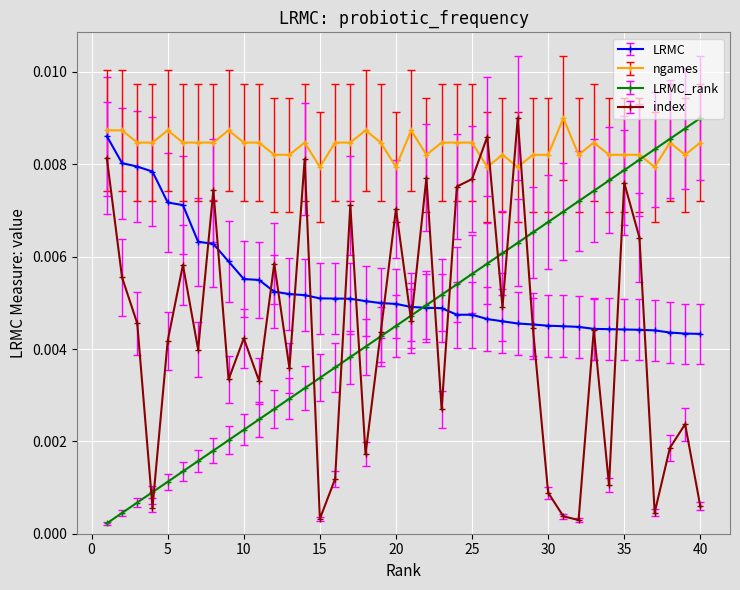

Which series has the largest total across all categories?

ngames